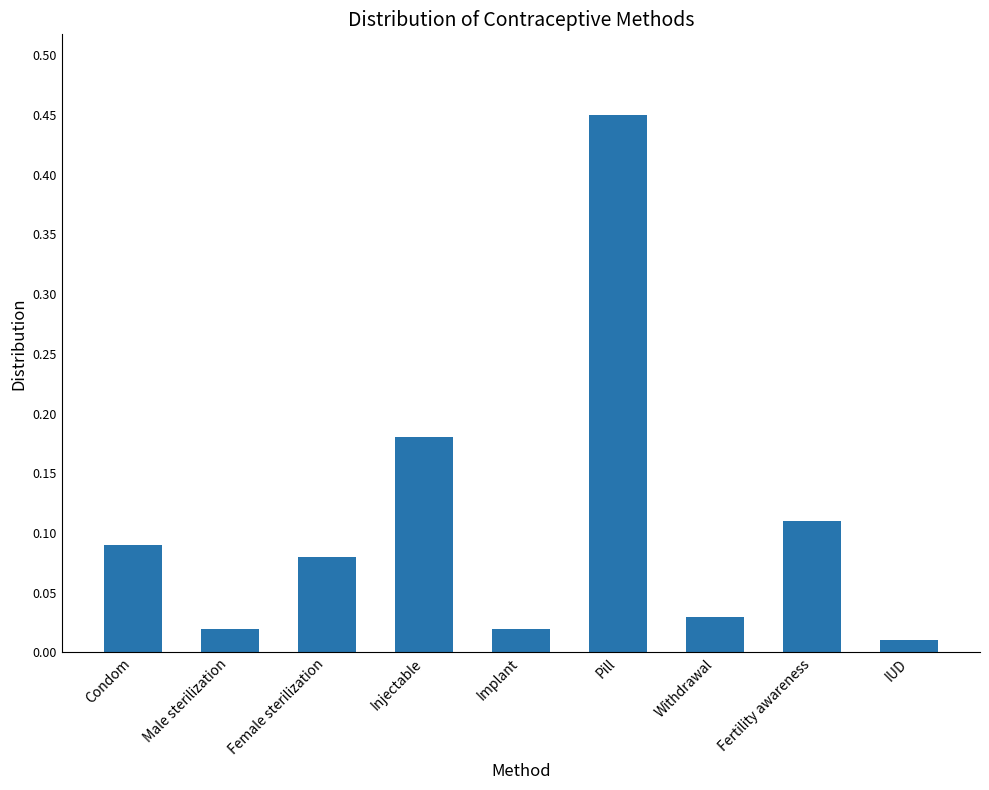

At which category does the chart reach its peak across all series?

Pill